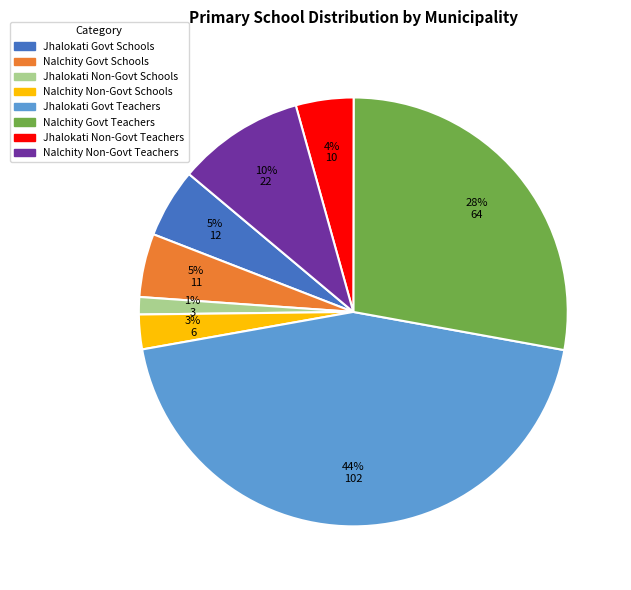

Count the number of slices in the pie.

8